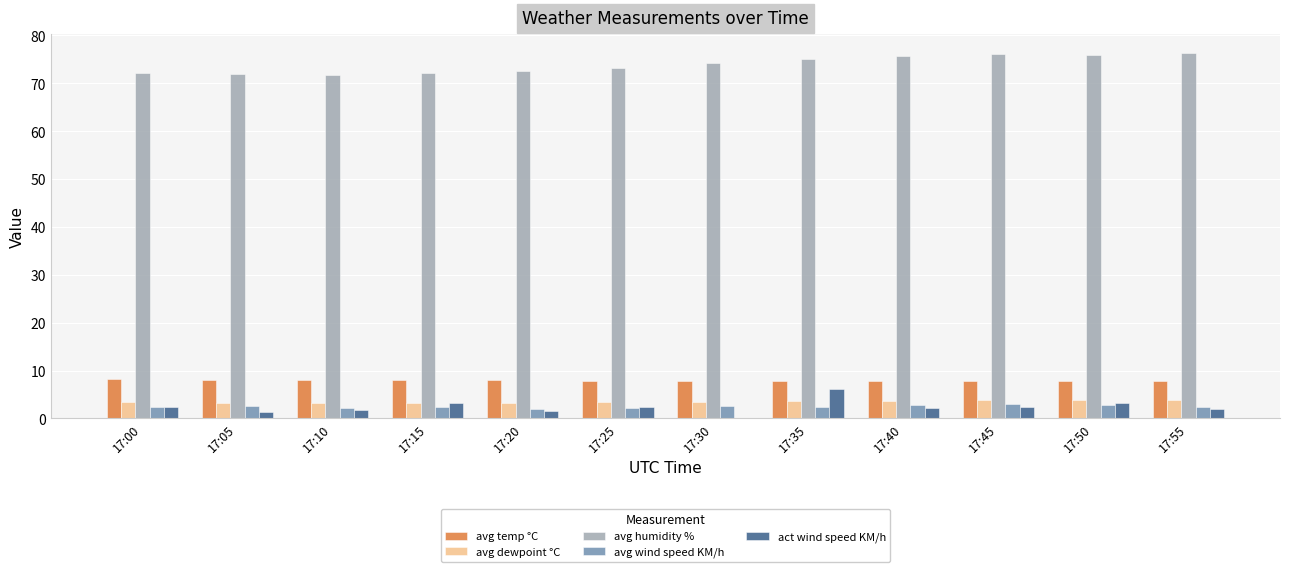

What is the maximum value for avg wind speed KM/h?

3.0